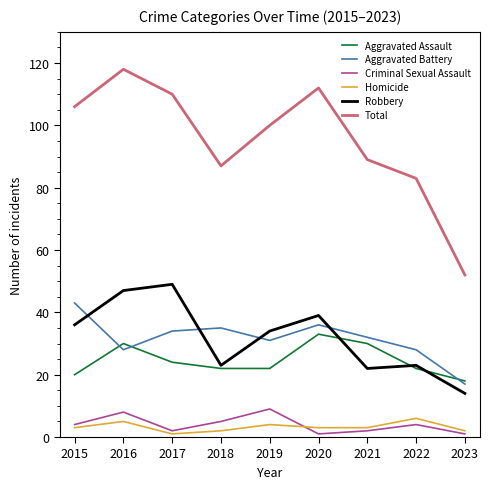

True or false: Criminal Sexual Assault and Robbery cross at least once.

False